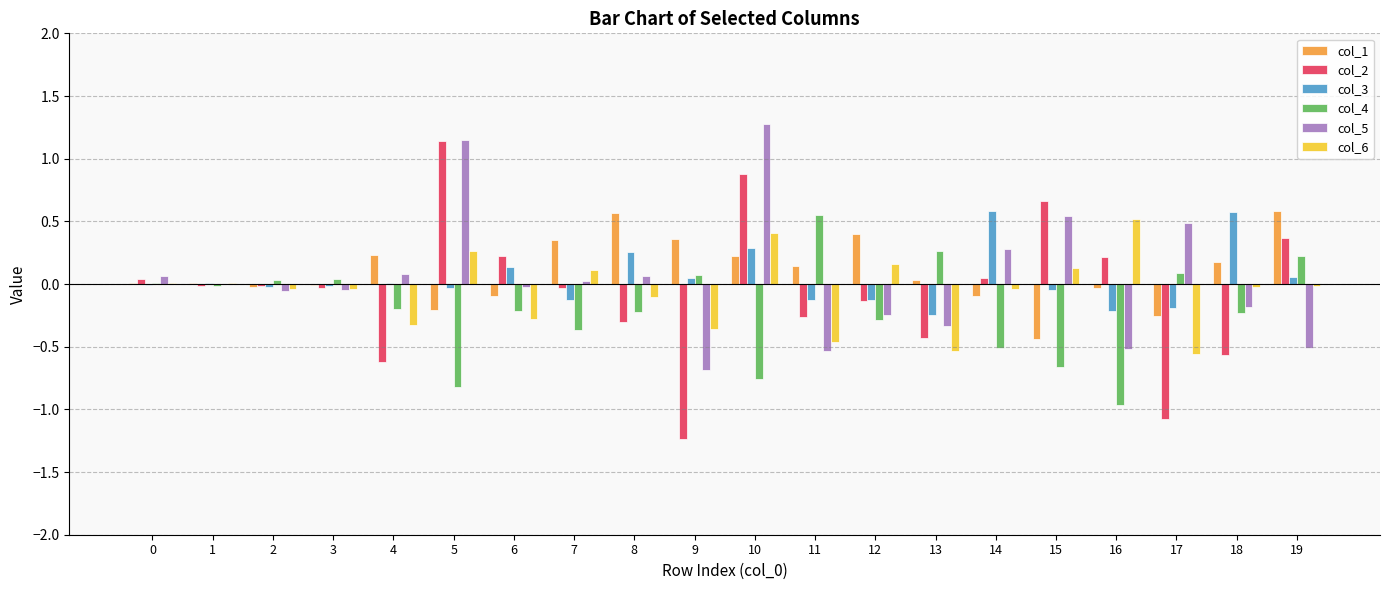

The col_4 series shows -0.5 at 14. True or false?

True